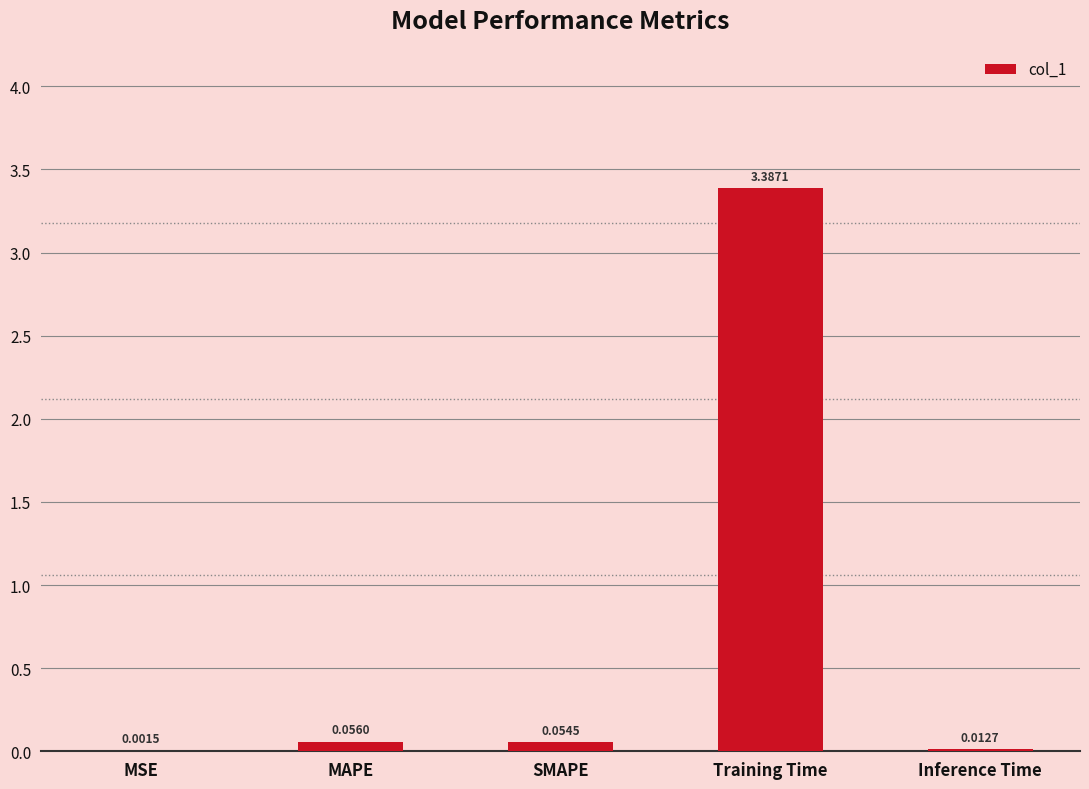

What is the sum of all values?

3.5